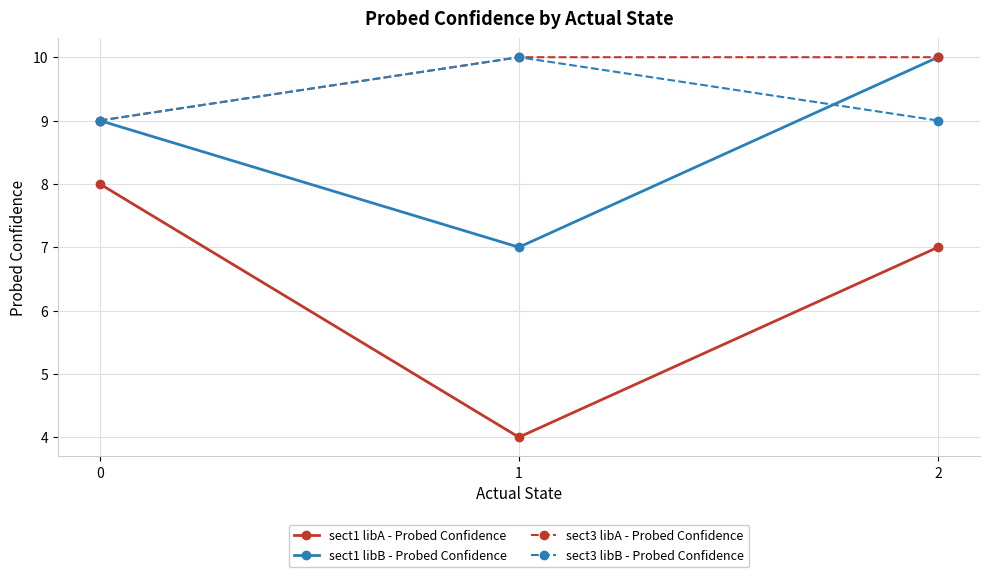

What is the lowest value of the sect1 libA - Probed Confidence series?

4